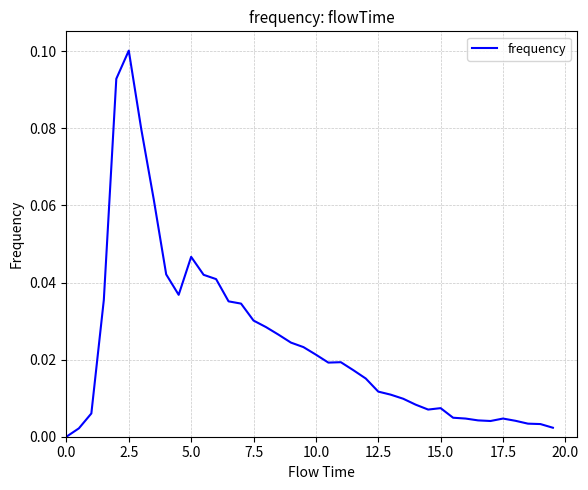

Which category has the highest value across all series?

2.5